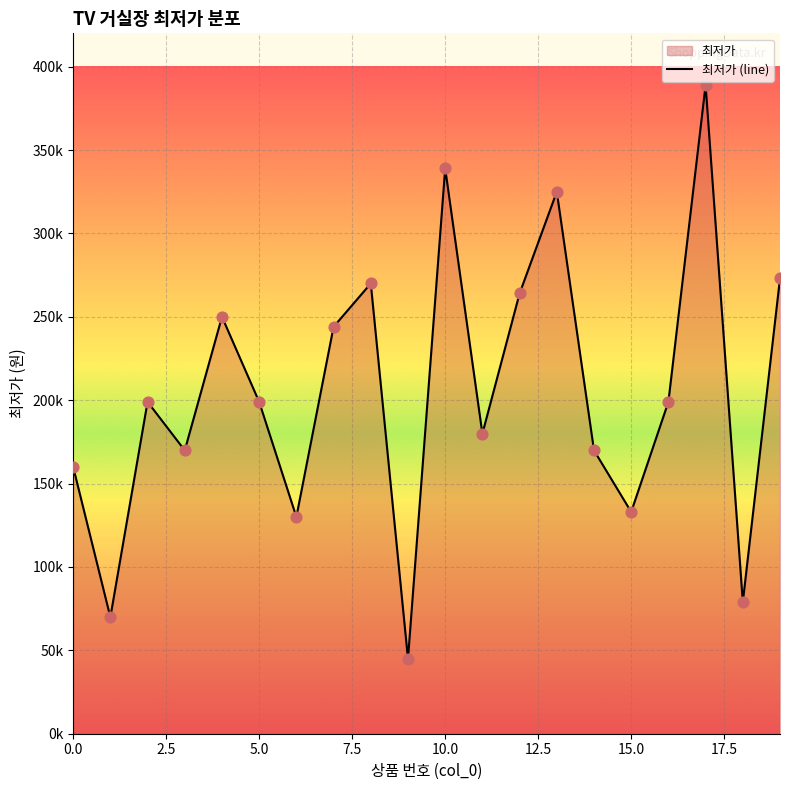

What is the ratio of the value at 16 to the value at 11?

1.1